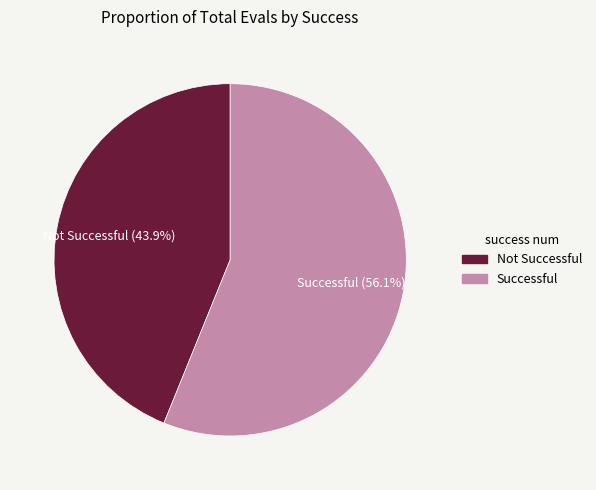

Is there any slice that represents more than half of the pie?

Yes